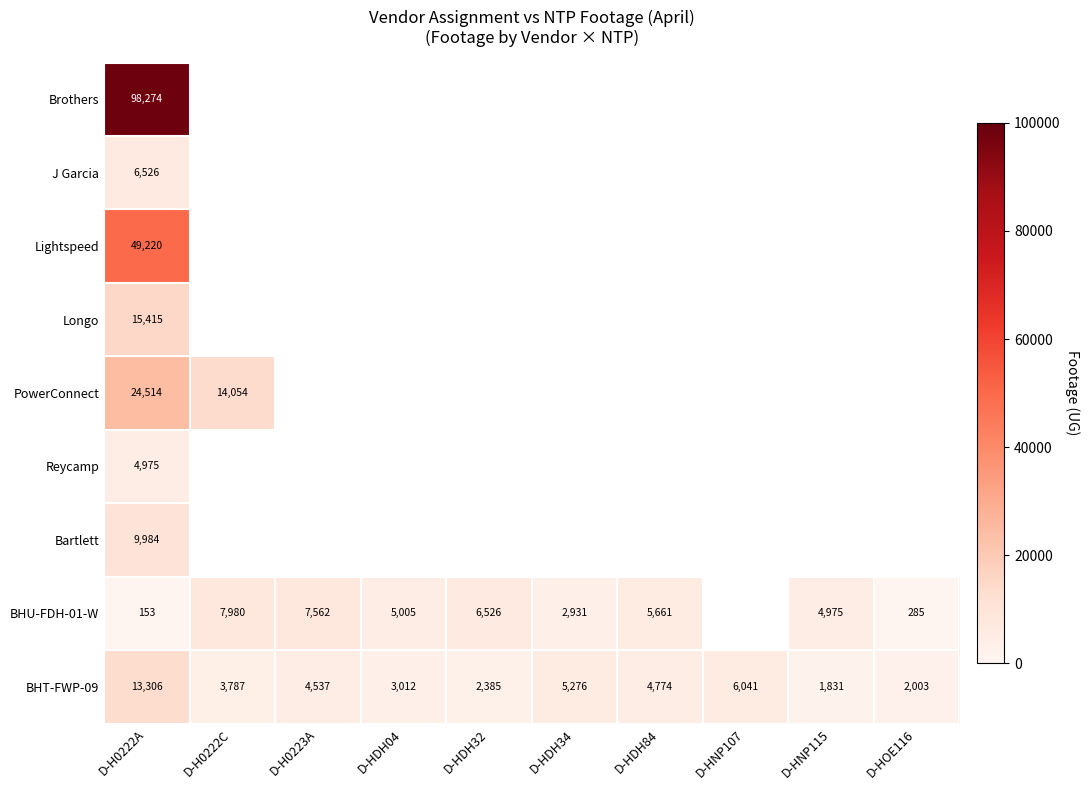

True or false: Brothers has a value of 142781 at D-H0222A.

False